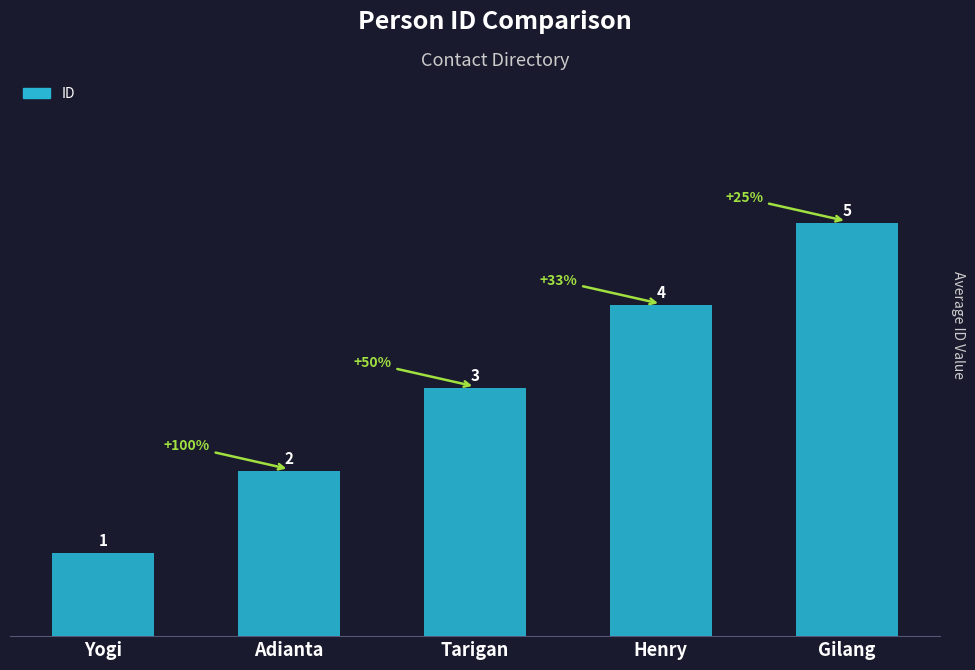

What position from the left is Adianta?

2